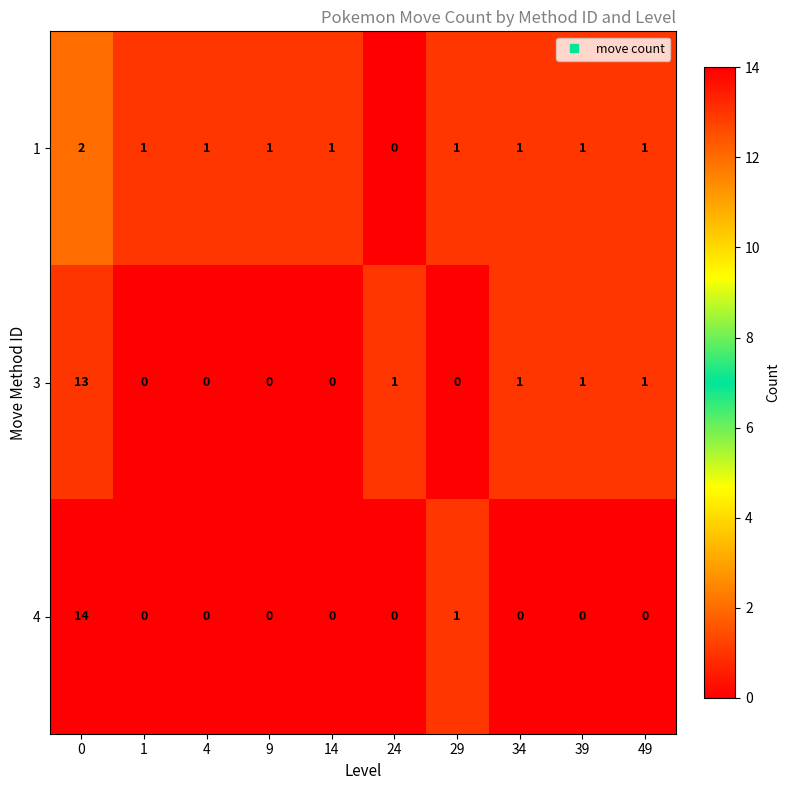

What is the total value across all series at 39?

2